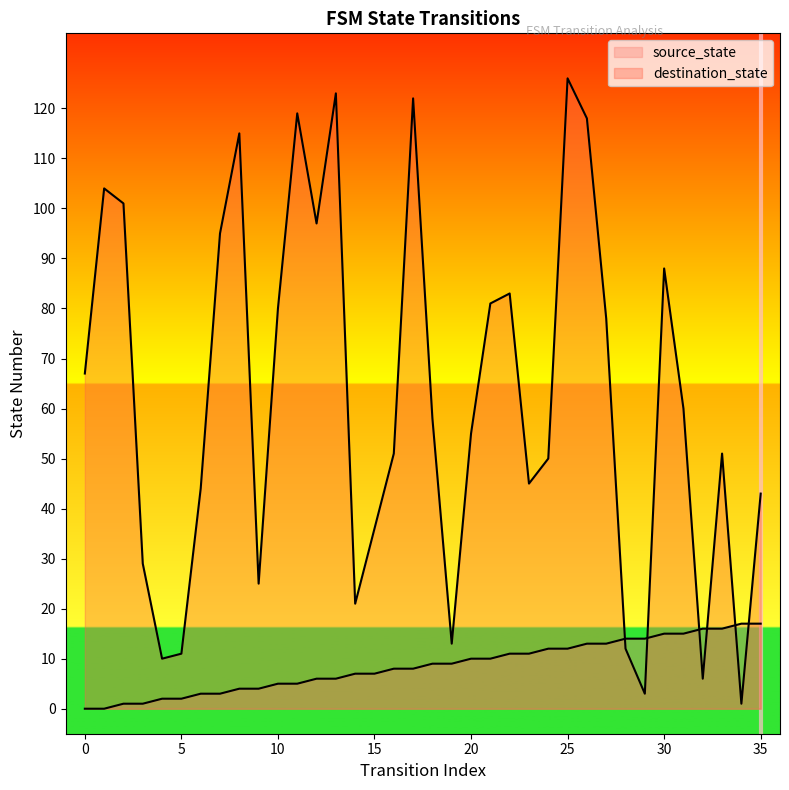

How many intersections are there between source_state and destination_state?

6